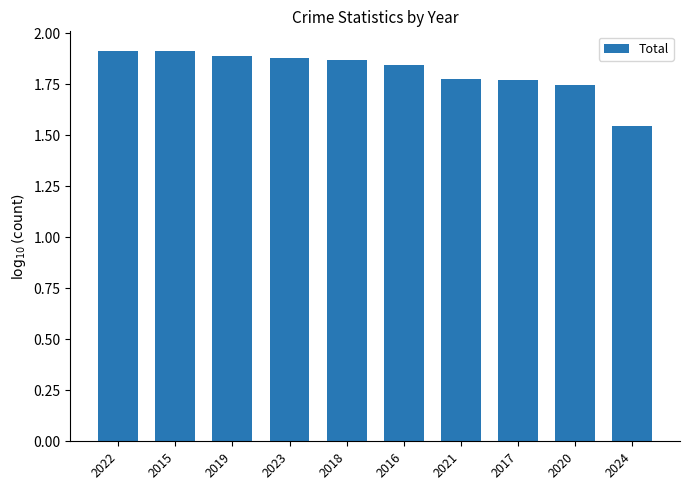

The chart shows a value of 1.1 at 2021. True or false?

False